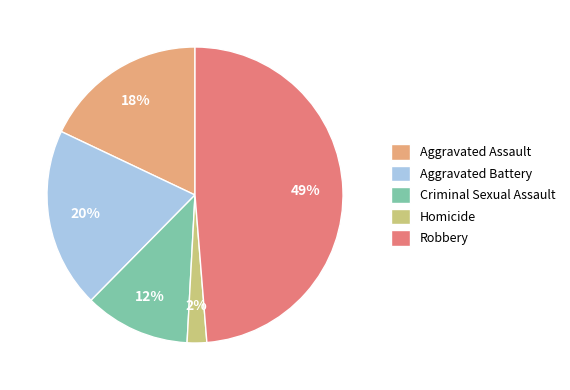

How many segments does this pie chart have?

5